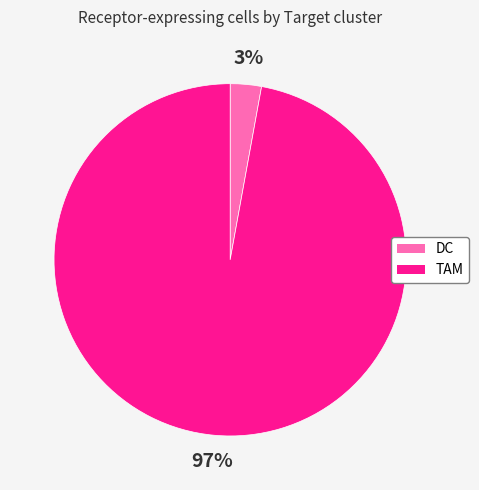

What percentage is the TAM slice, to the nearest percent?

97%